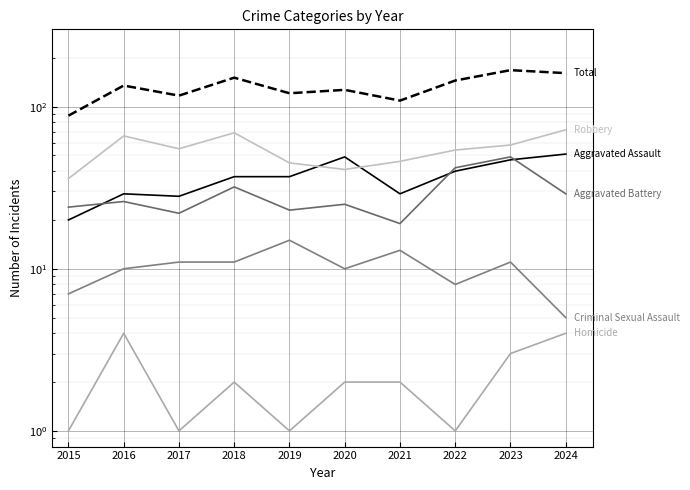

Rank the series at 2017 from lowest to highest value.

Homicide, Criminal Sexual Assault, Aggravated Battery, Aggravated Assault, Robbery, Total